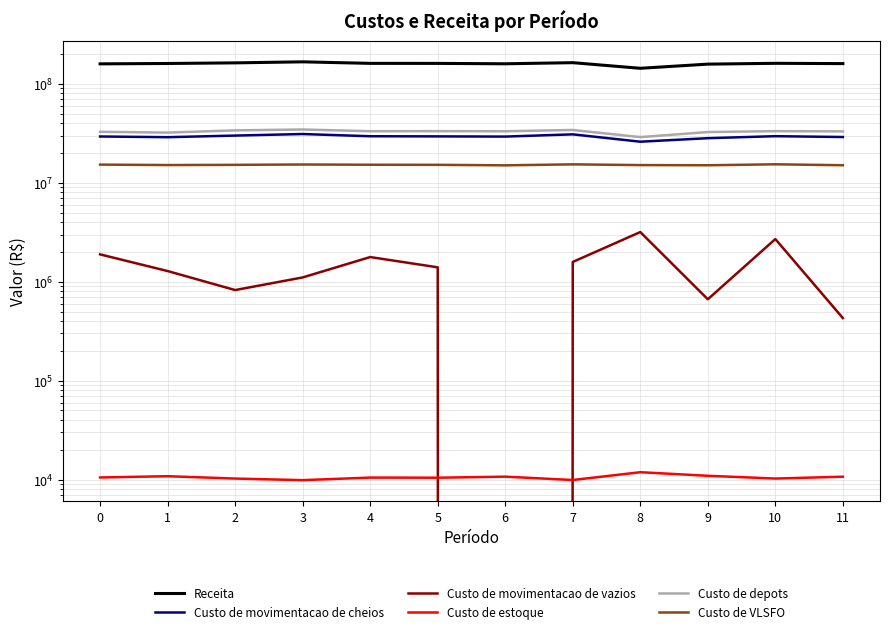

True or false: Receita and Custo de estoque intersect in this chart.

False